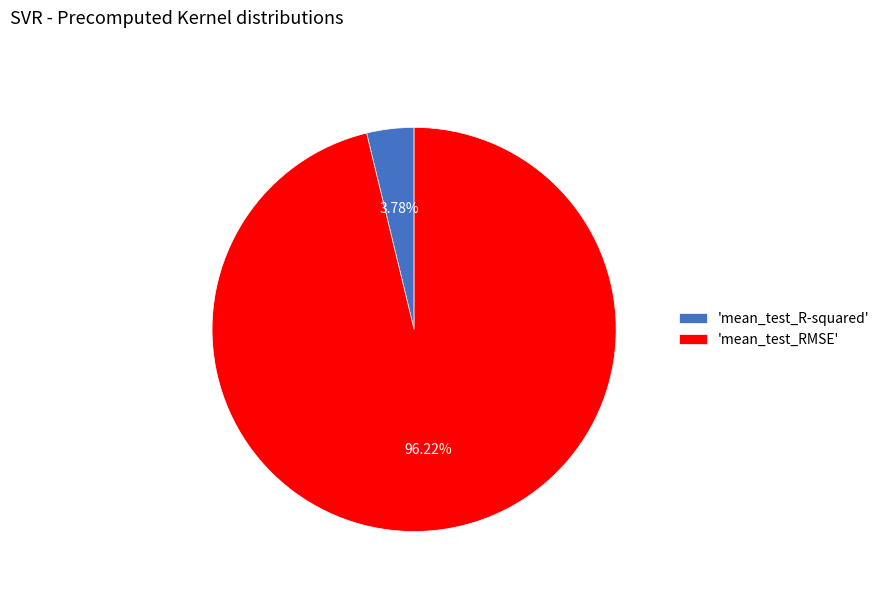

Is the sum of 'mean_test_RMSE' and 'mean_test_R-squared' greater than half?

Yes